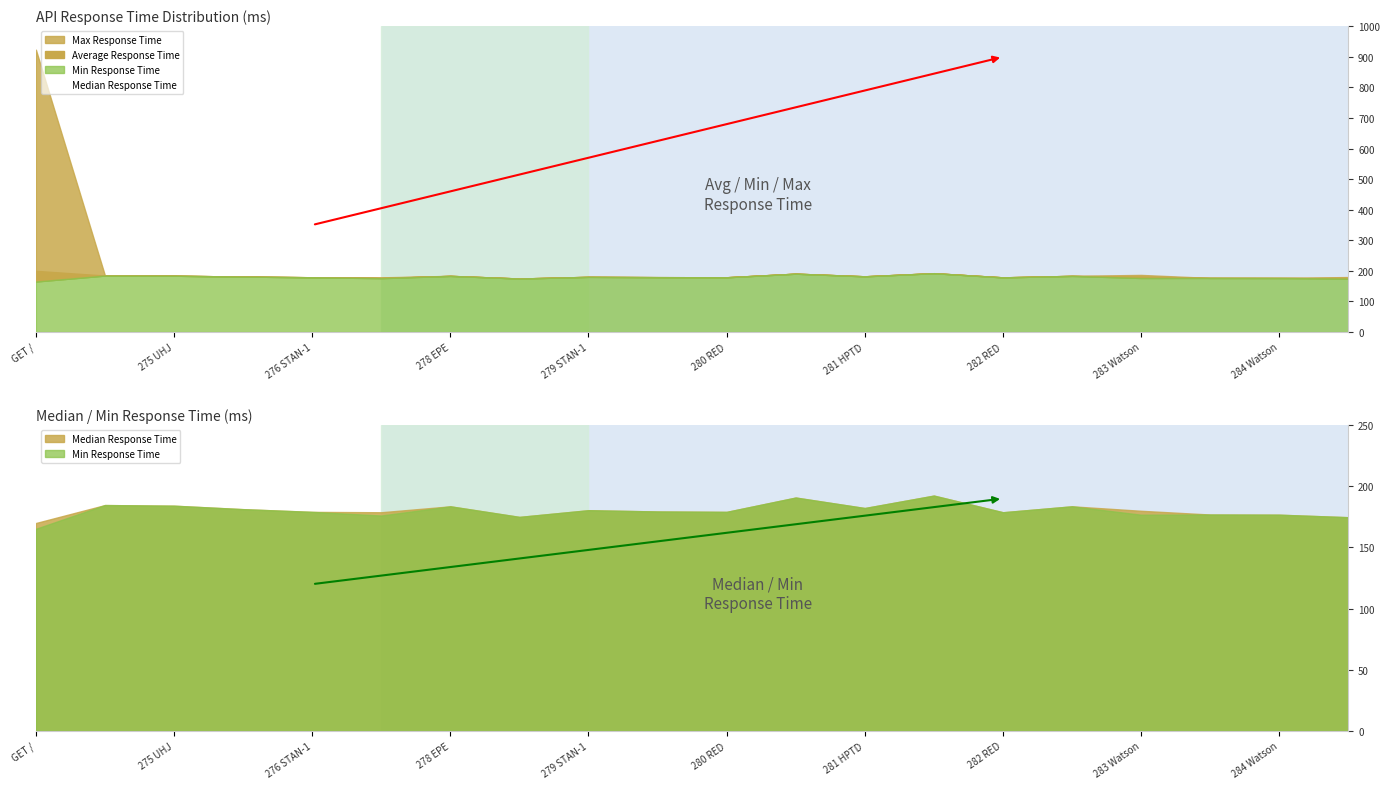

True or false: there are more than 1 points higher than both neighbors.

True